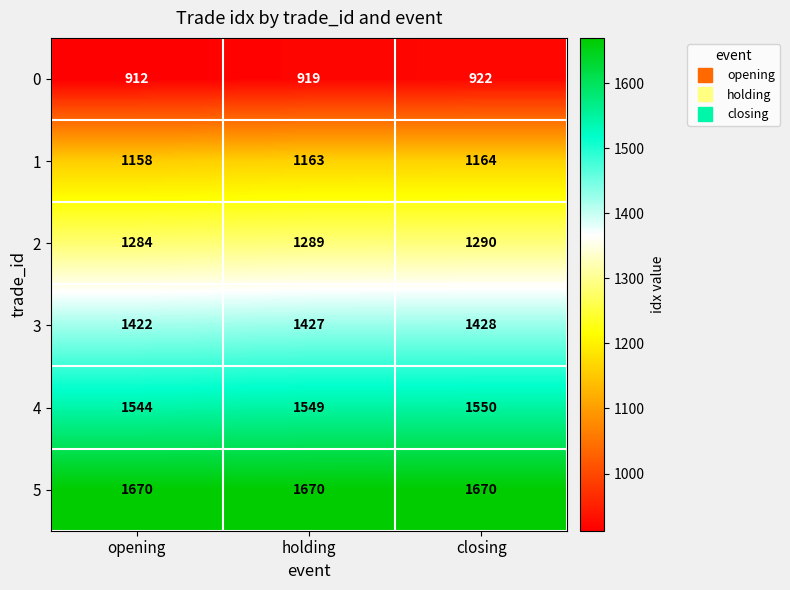

What is the sum of the 0 values at opening and closing?

1834